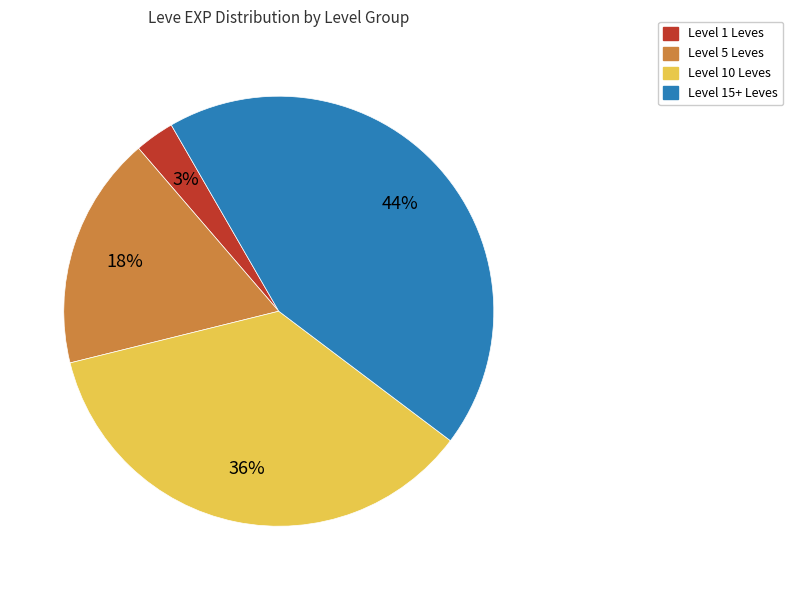

Does any single category account for the majority?

No